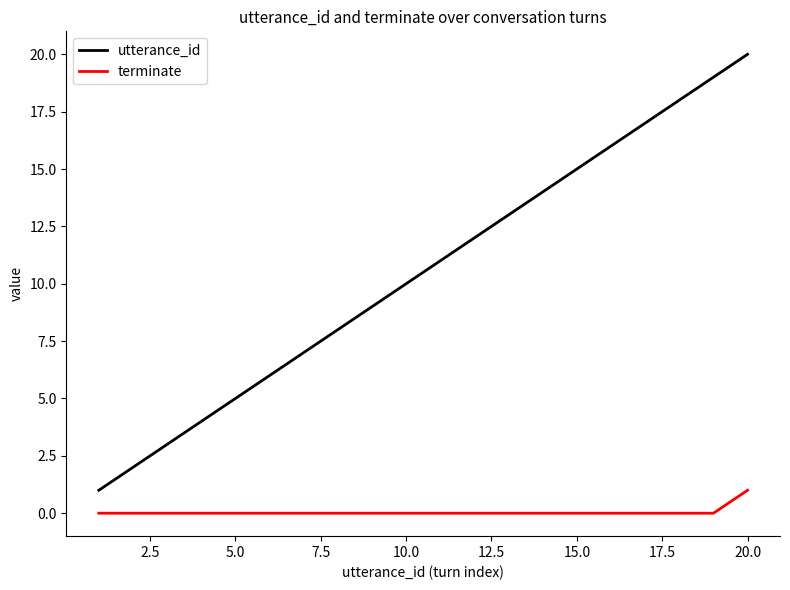

Rank the series by their maximum value, from highest to lowest.

utterance_id, terminate